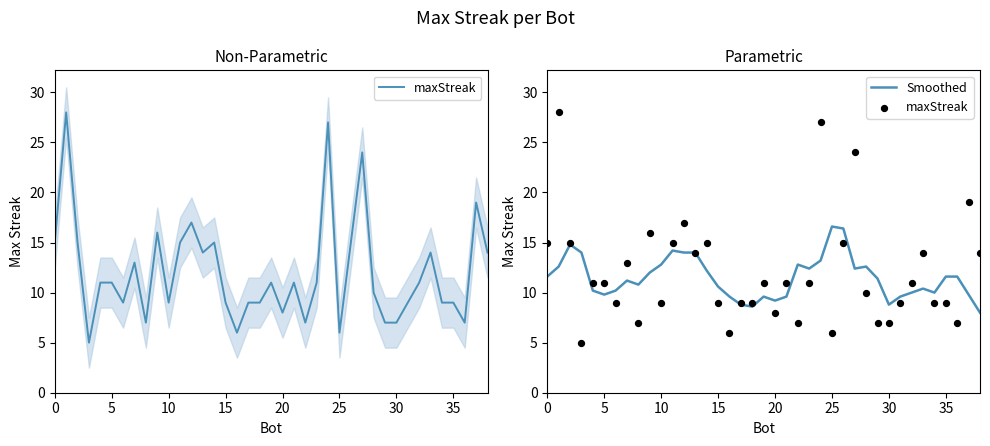

Which series reaches the maximum Y coordinate?

maxStreak